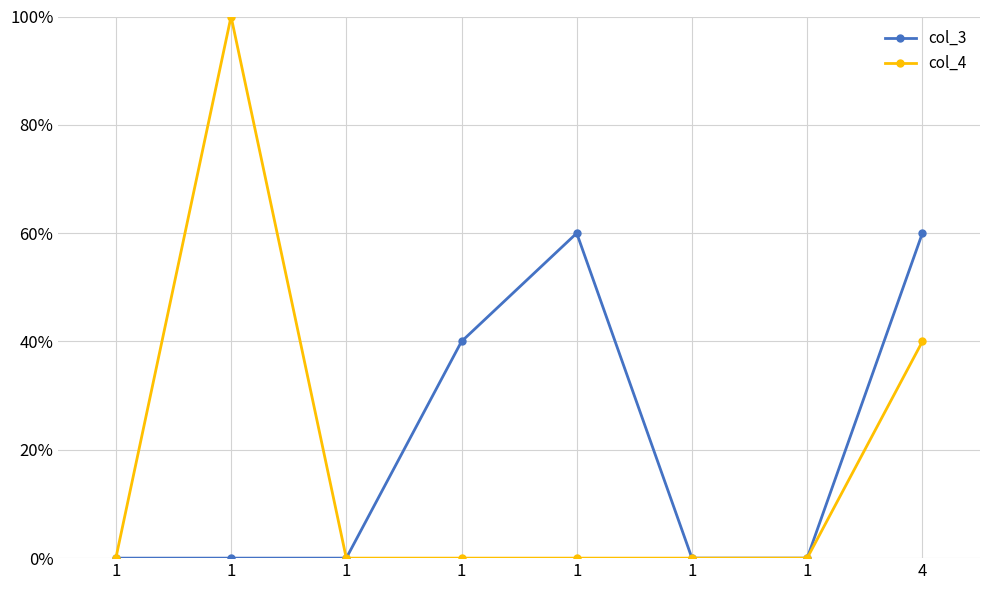

At which category is the sum across all series the highest?

1